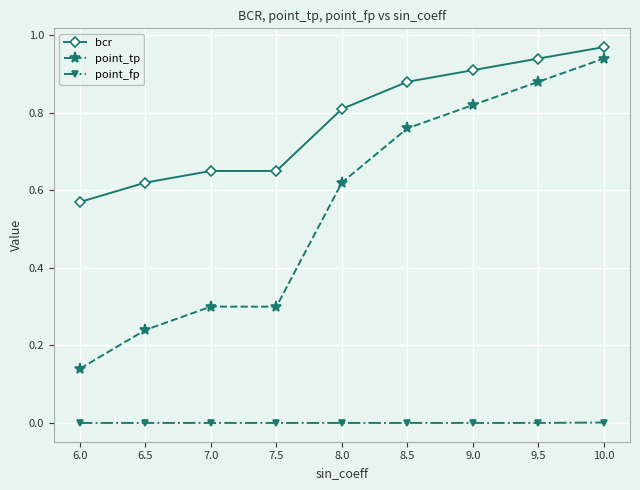

Which category has the lowest value in the bcr series?

6.0